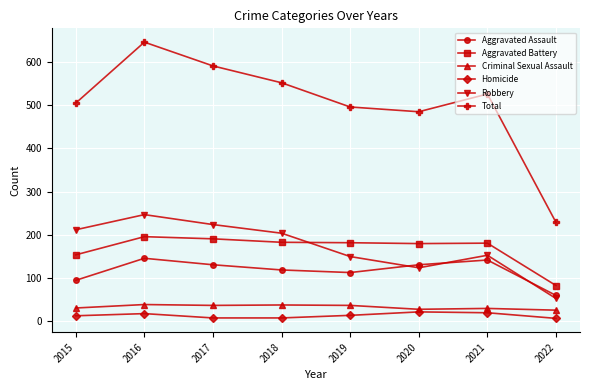

What is the sum of the Homicide values at 2022 and 2019?

21